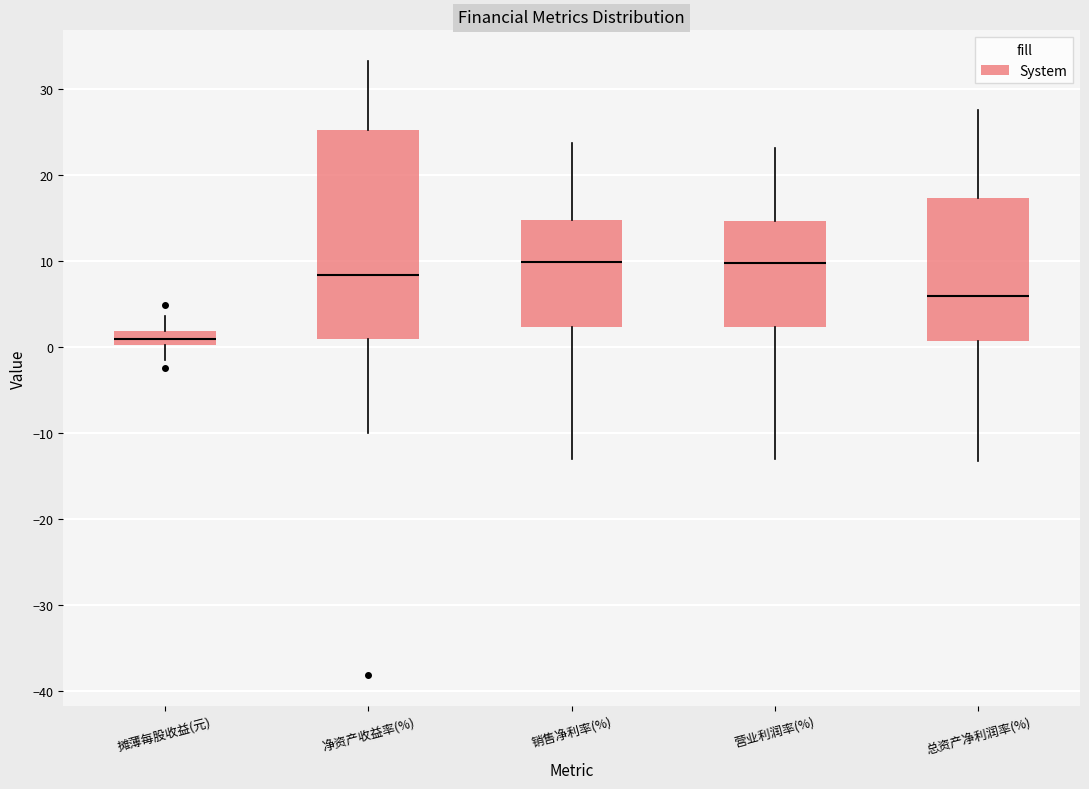

Reading left to right, read every box against the y-axis: the position of its median line, the range the box covers, and the ends of its whiskers. The values are not printed on the chart, so give them approximately, as read against the axis.

摊薄每股收益(元): median 1, box 0 to 2, whiskers -1 to 4
净资产收益率(%): median 8, box 1 to 25, whiskers -10 to 33
销售净利率(%): median 10, box 2 to 15, whiskers -13 to 24
营业利润率(%): median 10, box 2 to 15, whiskers -13 to 23
总资产净利润率(%): median 6, box 1 to 17, whiskers -13 to 28